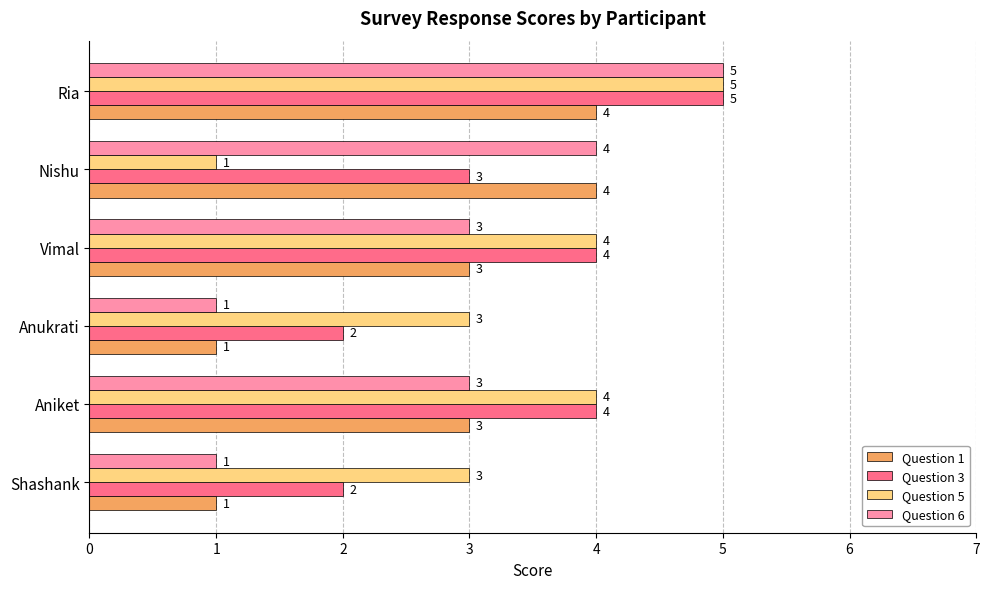

At which category is the sum across all series the highest?

Ria